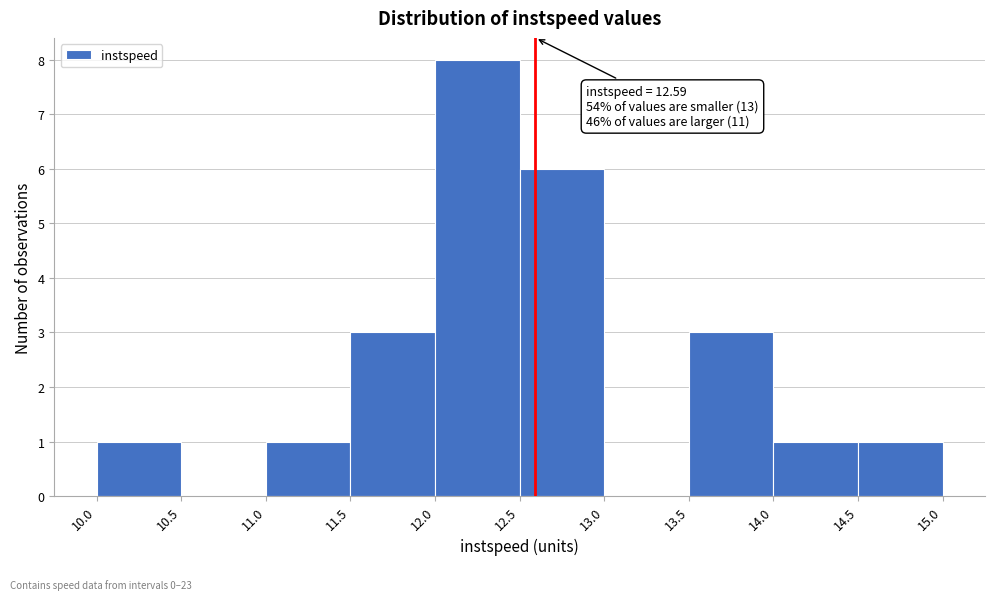

Which range on the x-axis has the tallest bar?

12.0 to 12.5